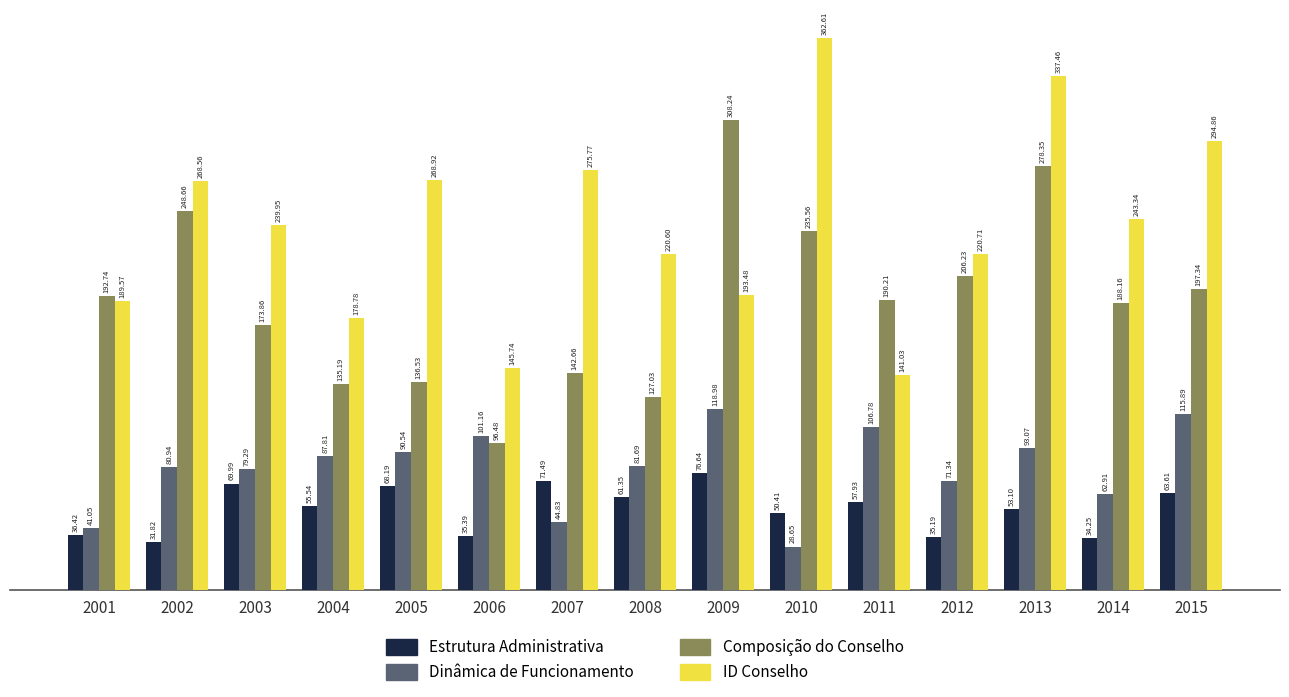

What is the total value across all series at 2014?

528.7